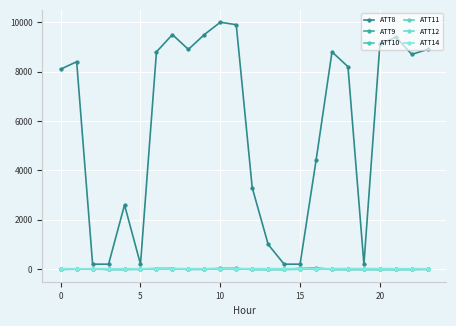

What is the maximum value for ATT8?

10000.0